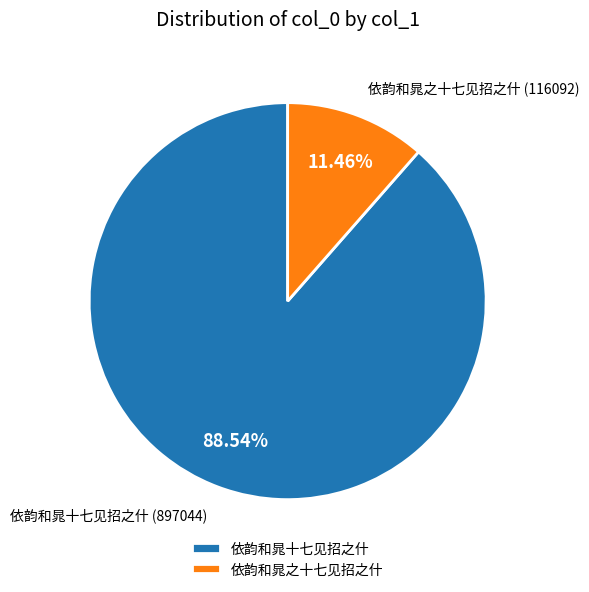

True or false: 依韵和晁十七见招之什 accounts for 89% of the total.

True